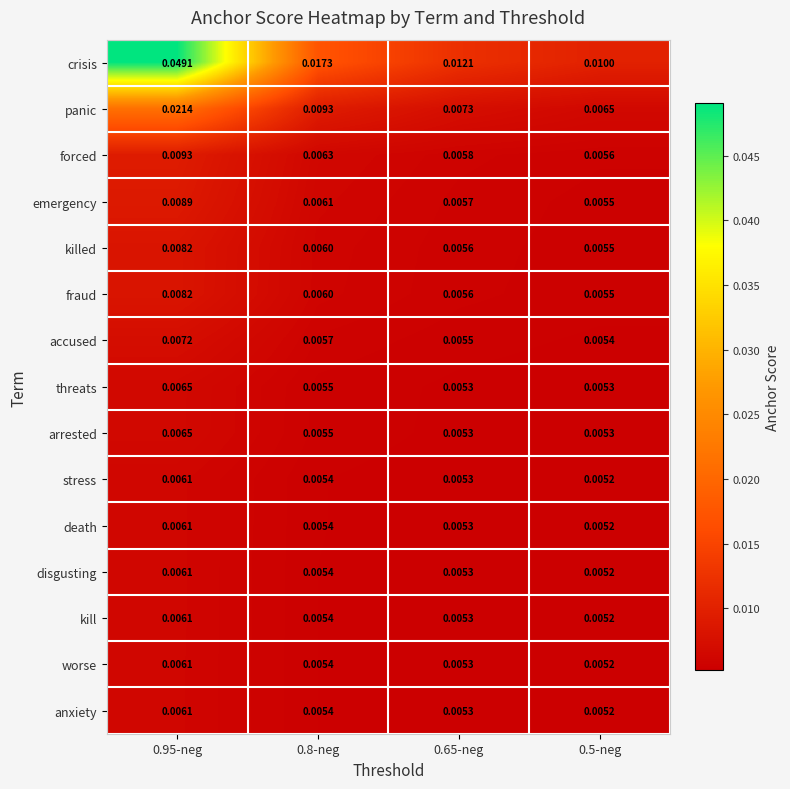

Is the value of fraud at 0.5-neg greater than the value of accused at 0.8-neg?

No